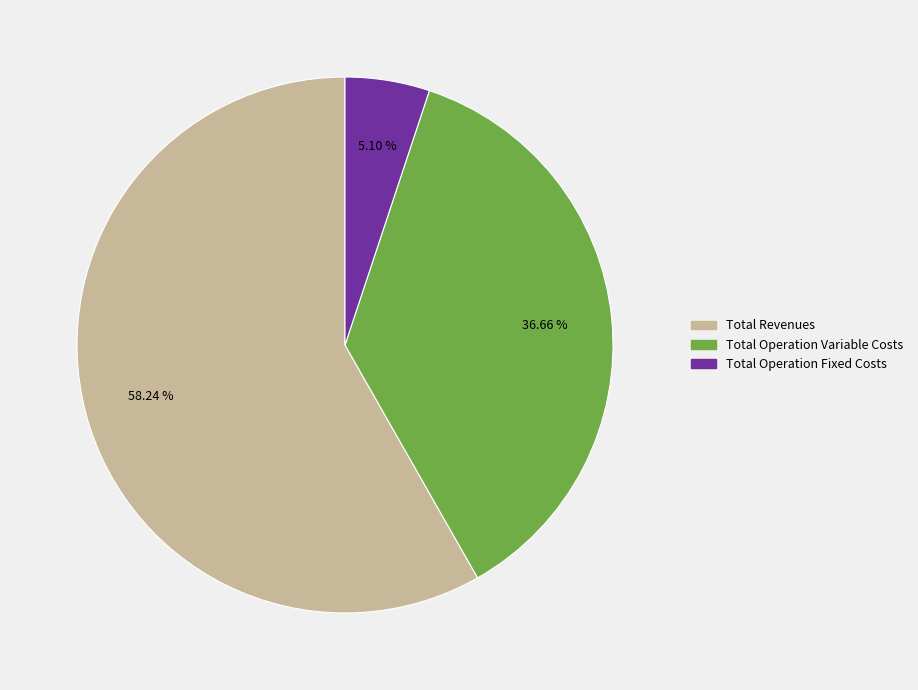

Is there a majority slice in this chart?

Yes